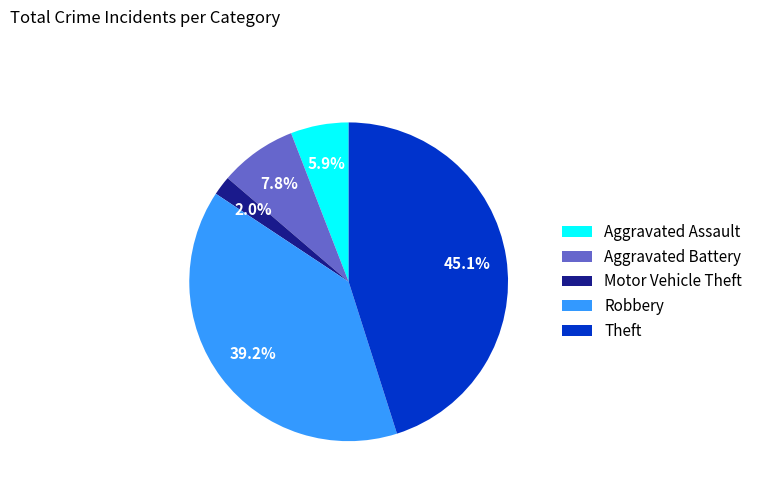

Which slice is the smallest?

Motor Vehicle Theft